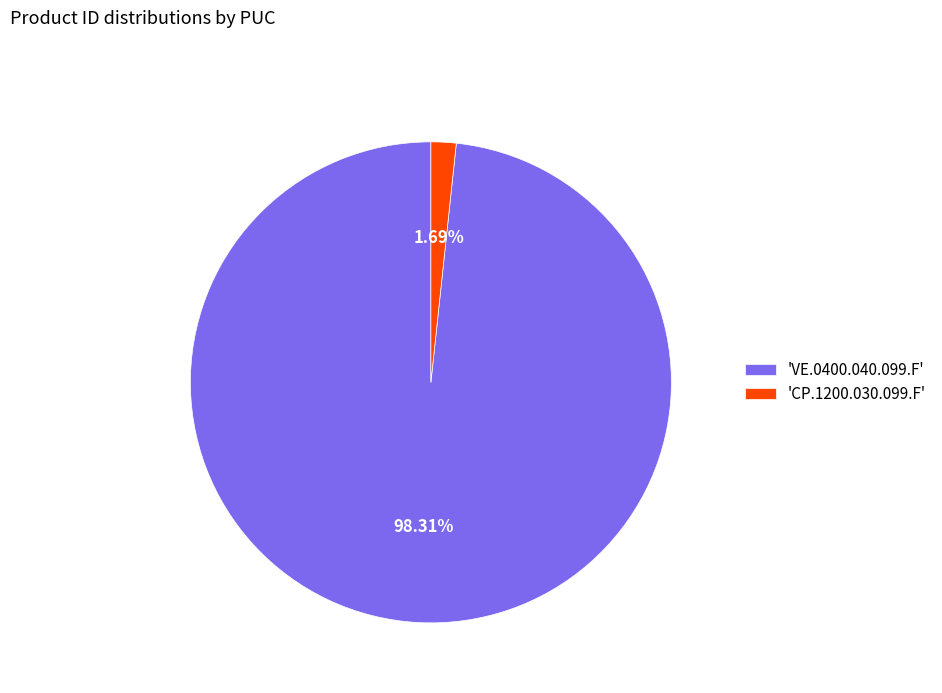

Between 'CP.1200.030.099.F' and 'VE.0400.040.099.F', which is larger?

'VE.0400.040.099.F'